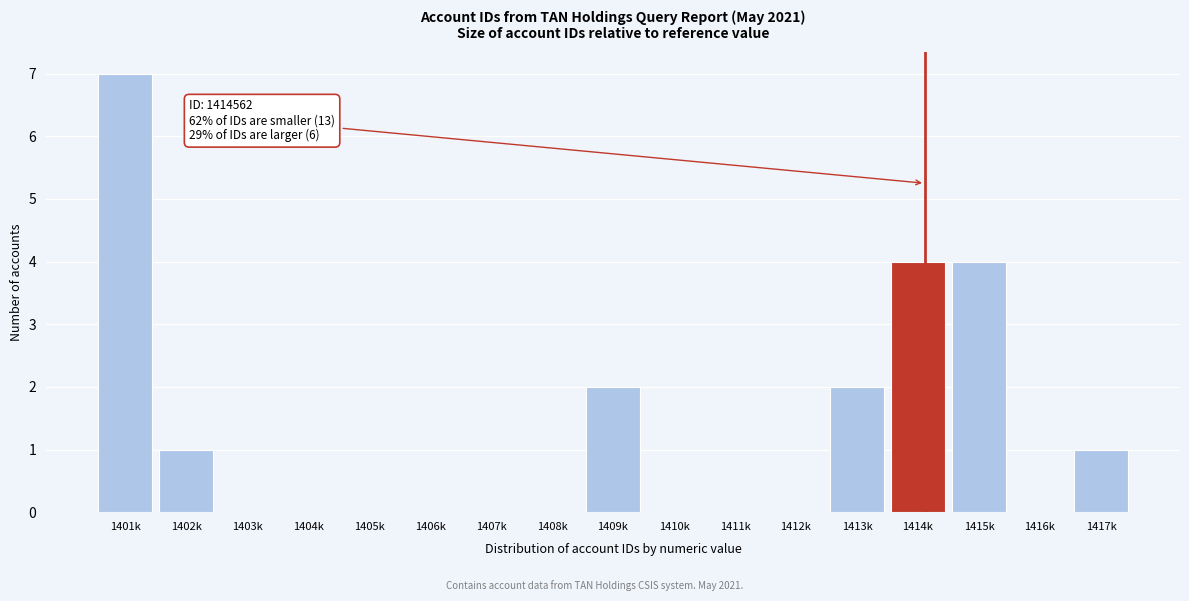

Reading right to left, what are all the values shown in this chart?

1417k=1	1416k=0	1415k=4	1414k=4	1413k=2	1412k=0	1411k=0	1410k=0	1409k=2	1408k=0	1407k=0	1406k=0	1405k=0	1404k=0	1403k=0	1402k=1	1401k=7